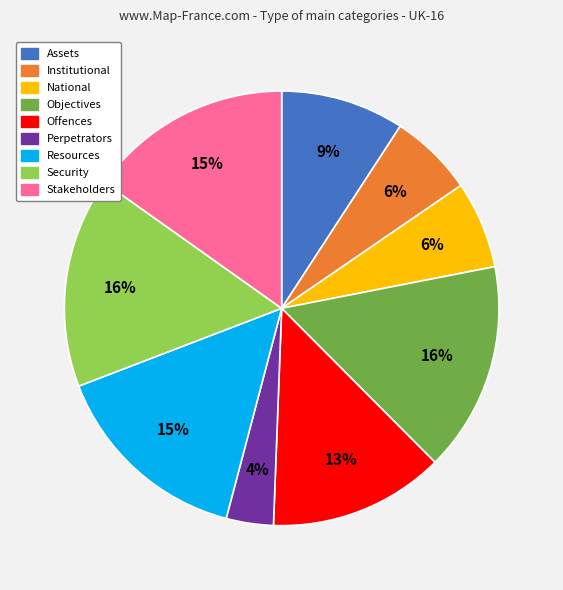

True or false: National accounts for 6% of the total.

True